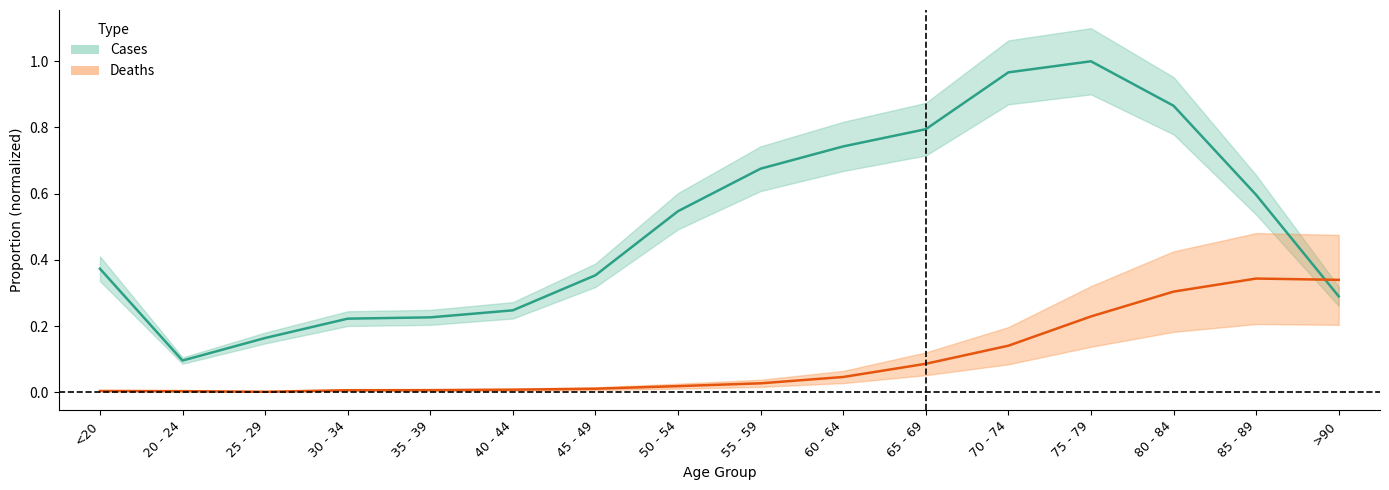

The chart shows a value of 0.7 at 60 - 64. True or false?

True